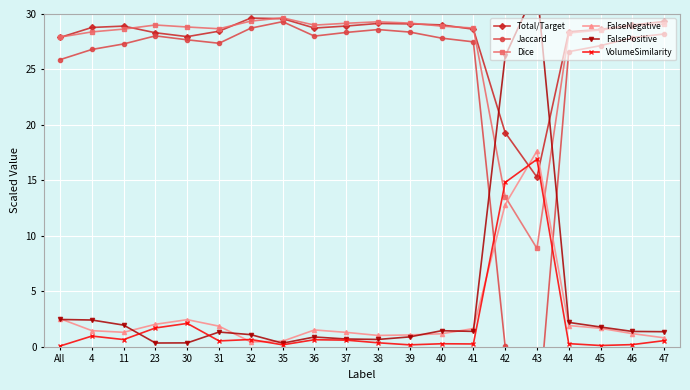

Rank the series at 43 from highest to lowest value.

FalsePositive, FalseNegative, VolumeSimilarity, Total/Target, Dice, Jaccard